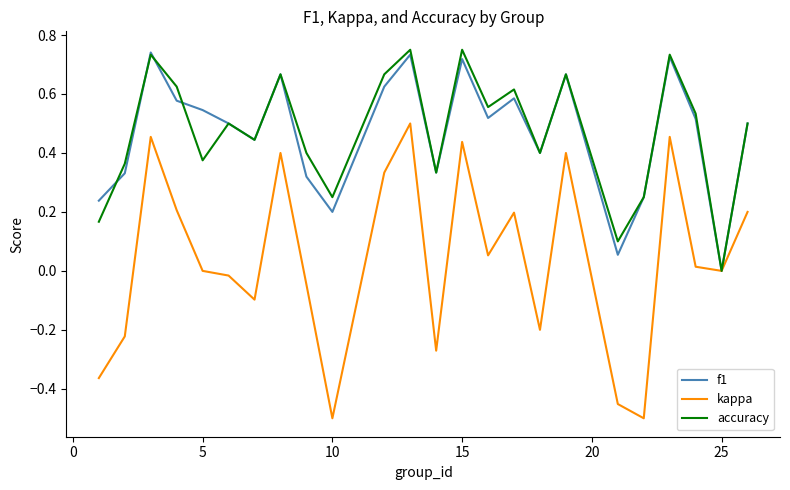

Which series has the largest range (max minus min)?

kappa